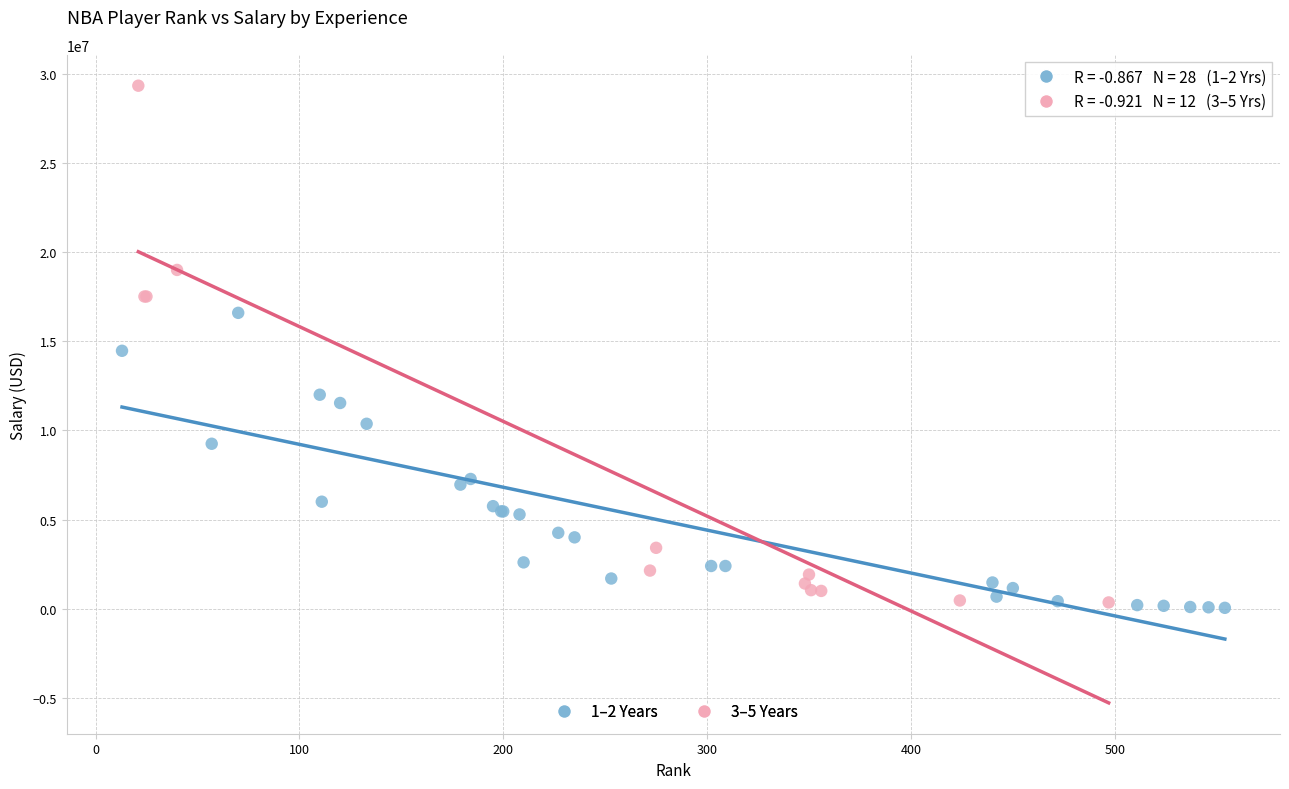

Which series reaches the maximum Y coordinate?

3–5 Years